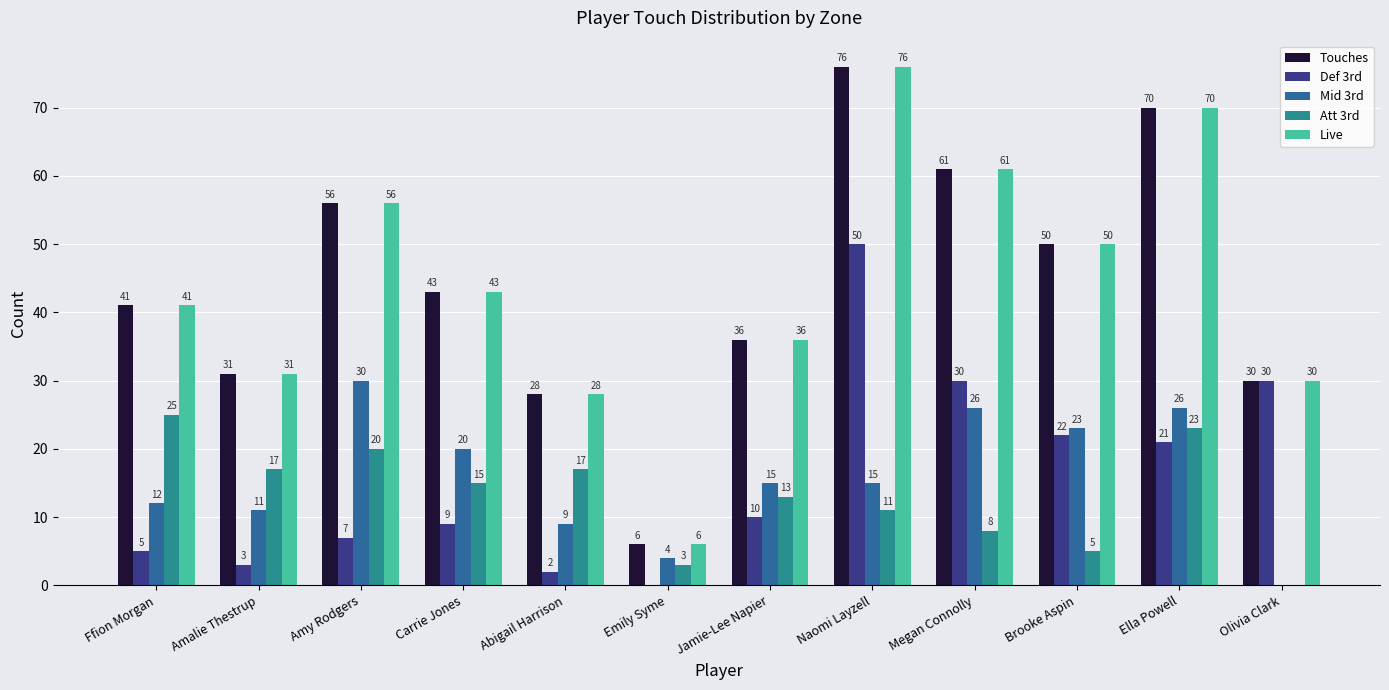

What is the sum of the Touches values at Carrie Jones and Amy Rodgers?

99